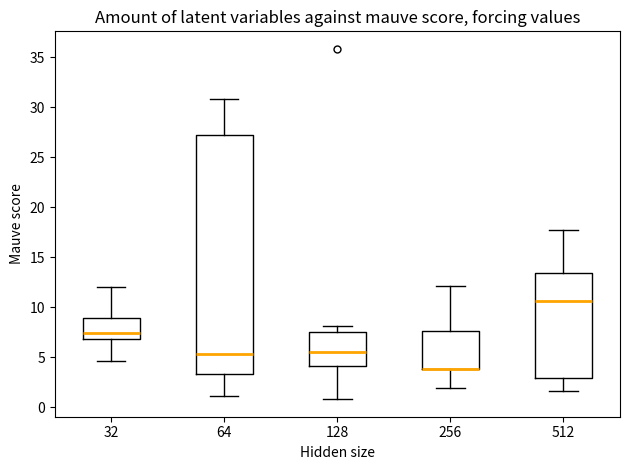

Reading left to right, transcribe this box plot: for each box, give where its median line is, the range the box spans, and where its two whiskers end, as read against the y-axis. The values are not printed on the chart, so give them approximately, as read against the axis.

32: median 7.5, box 7.0 to 9.0, whiskers 4.5 to 12.0
64: median 5.5, box 3.5 to 27.0, whiskers 1.0 to 31.0
128: median 5.5, box 4.0 to 7.5, whiskers 1.0 to 8.0
256: median 4.0 (drawn on the box's lower edge), box 4.0 to 7.5, whiskers 2.0 to 12.0
512: median 10.5, box 3.0 to 13.5, whiskers 1.5 to 17.5